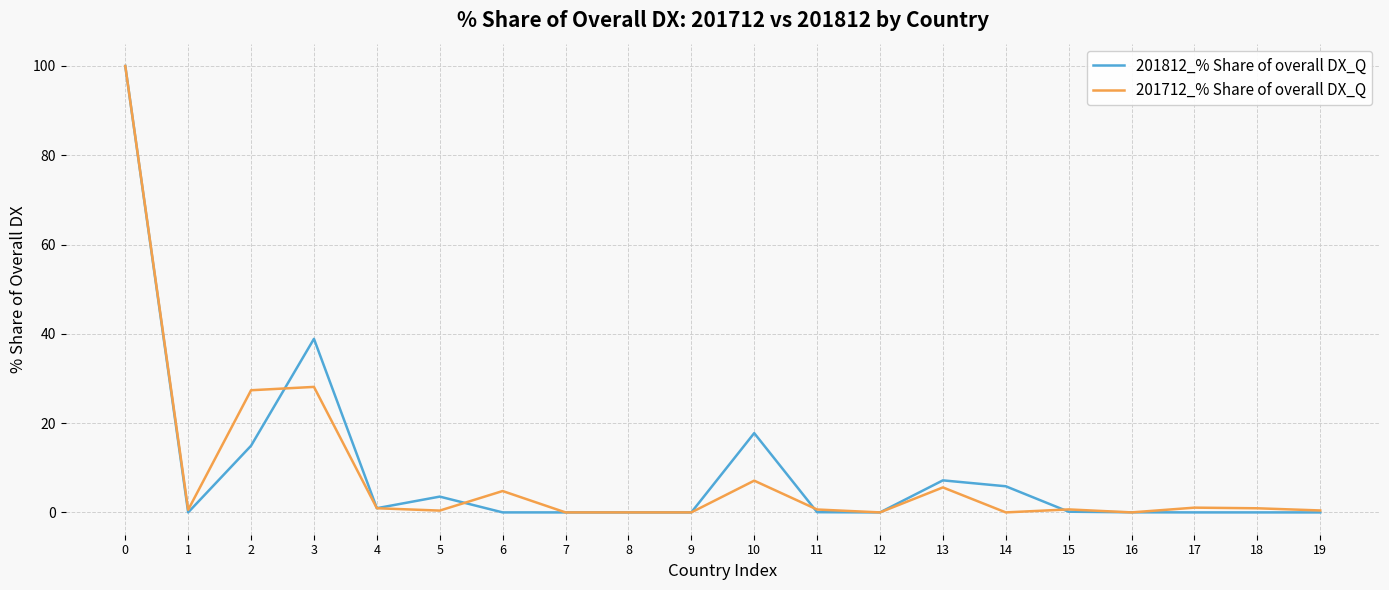

What is the highest value of the 201812_% Share of overall DX_Q series?

100.0